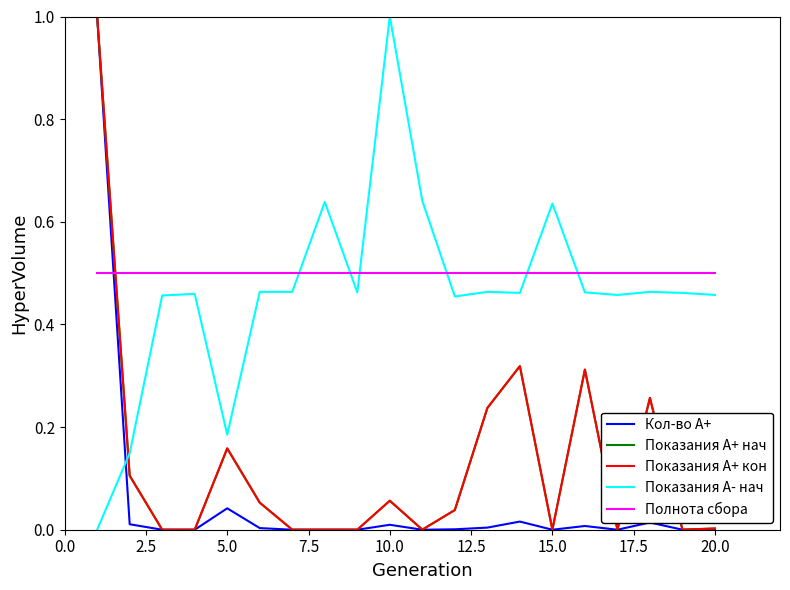

What is the maximum value shown in the chart?

1.0